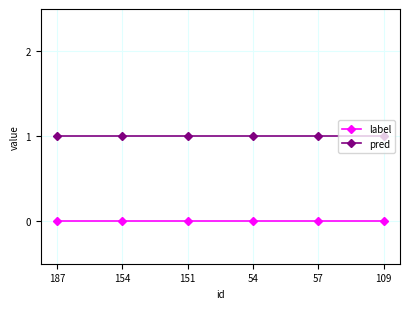

What is the label of the 3rd point from the left?

151